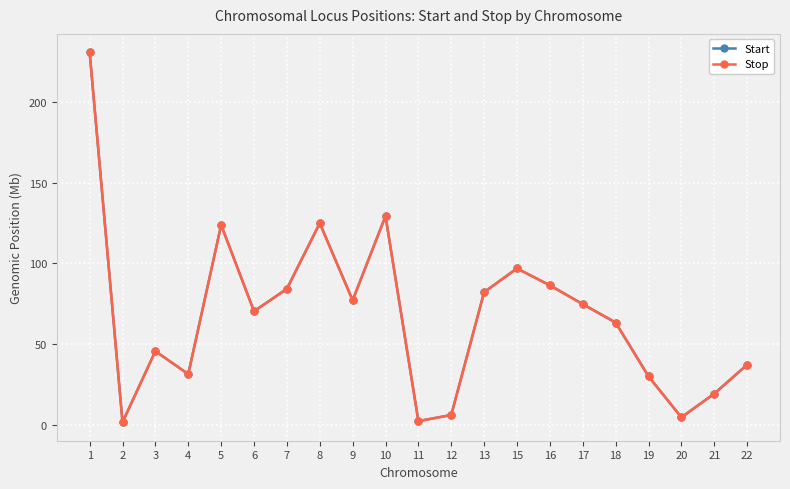

Between 5 and 11, which series saw the biggest shift?

Start